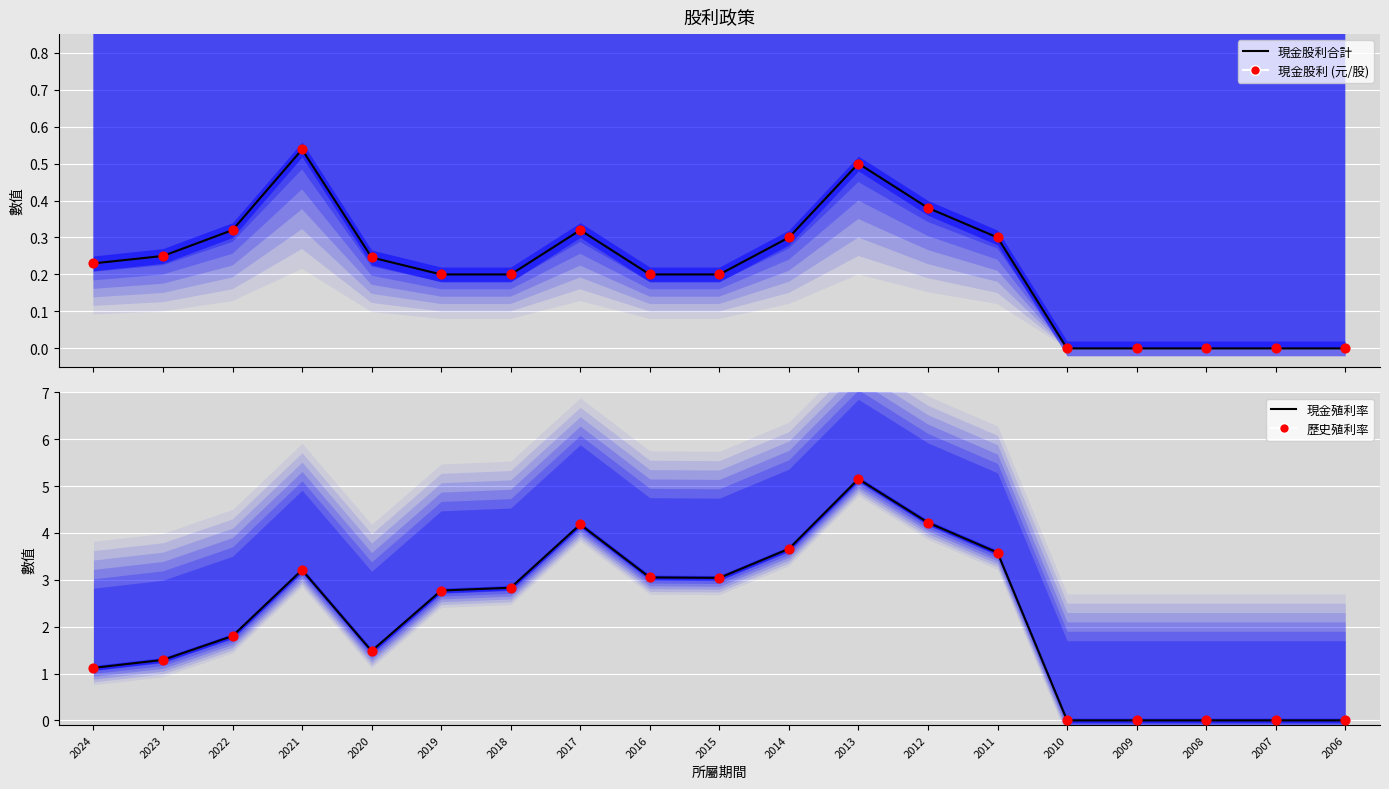

Is the value of 現金股利 (元/股) at 2007 greater than the value of 現金股利合計 at 2010?

No